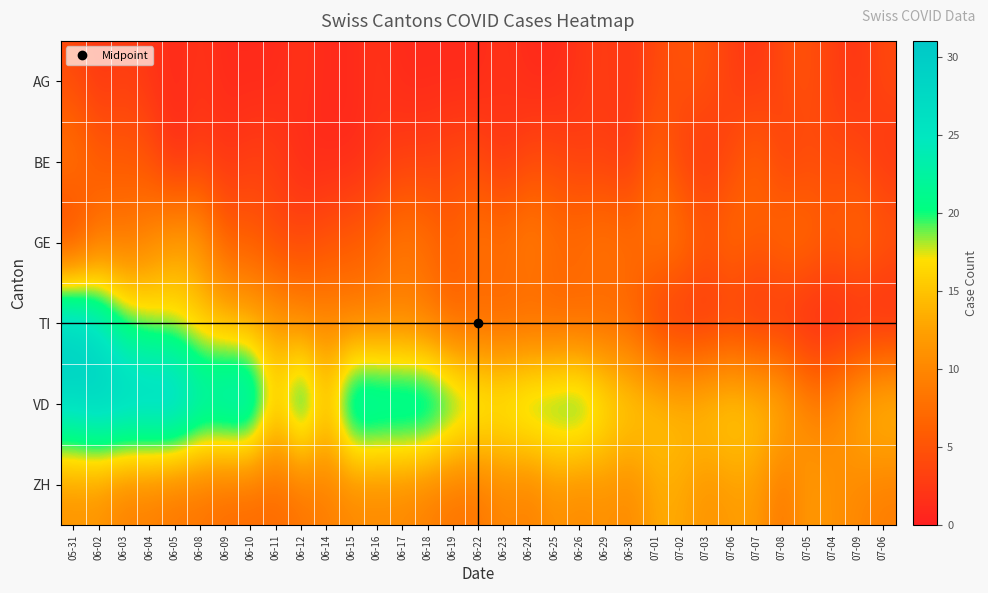

List the series in order of their peak value, lowest first.

AG, BE, GE, ZH, TI, VD